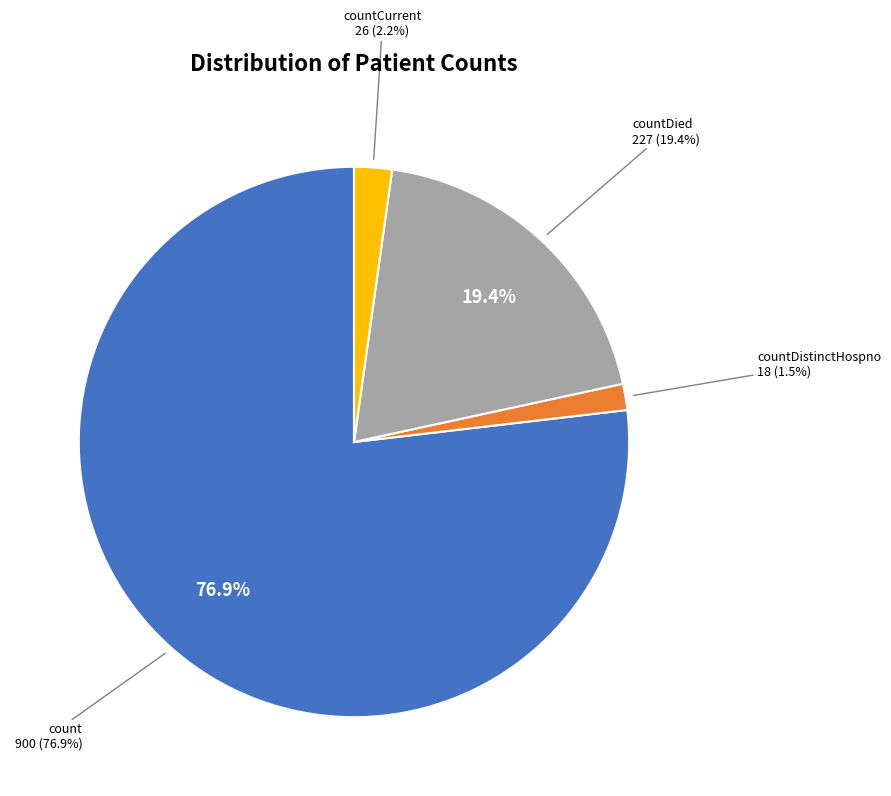

To the nearest percent, what is the difference between the countCurrent and countDied slice percentages?

17%